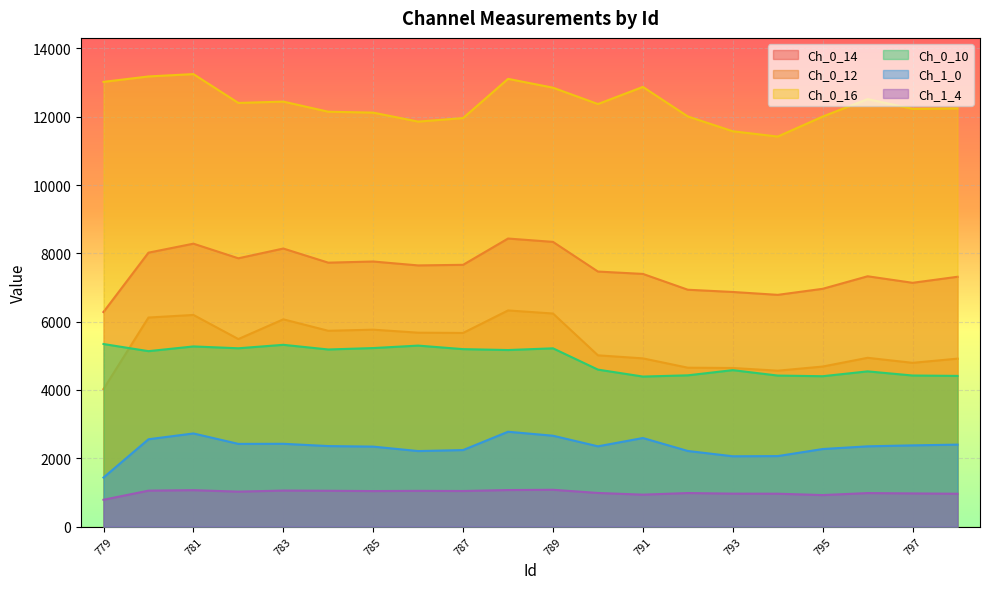

How many data points in Ch_0_14 are less than 7646?

10